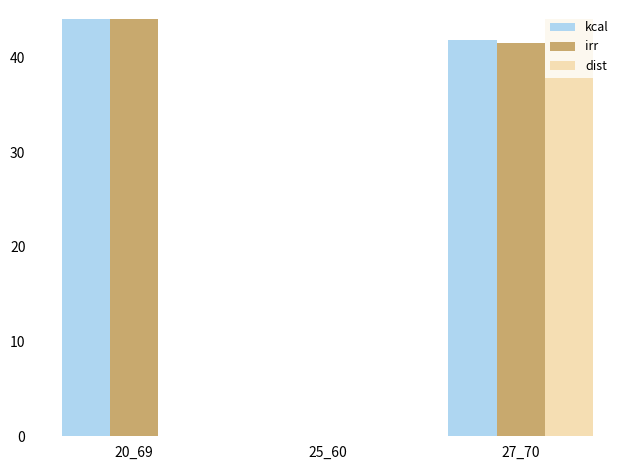

What is the highest value of the kcal series?

44.0